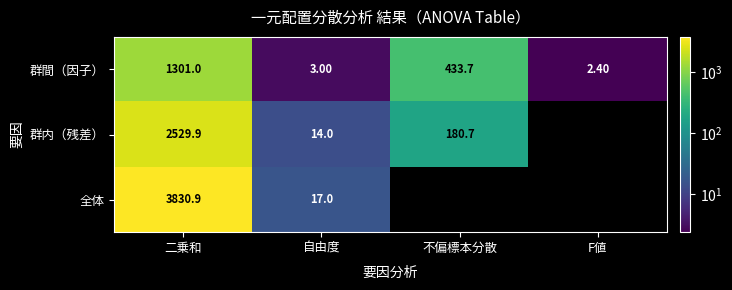

The value of 群内（残差） at 二乗和 is 3622.7. True or false?

False